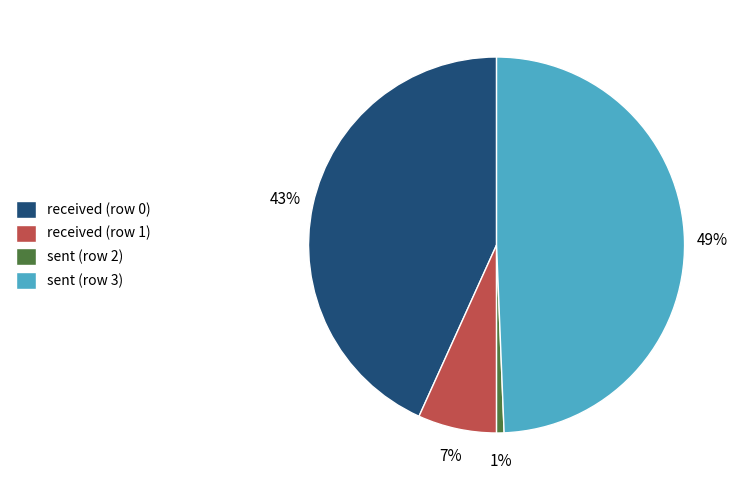

What is the ratio of the value at sent (row 3) to the value at received (row 0)?

1.1